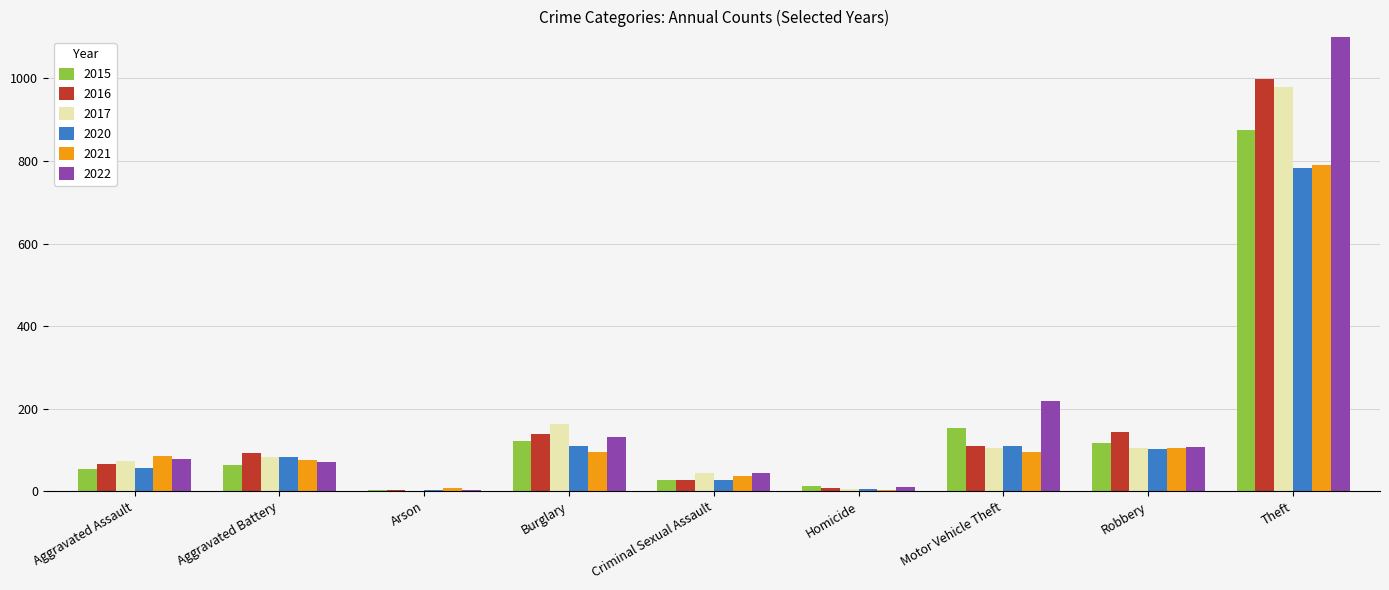

What is the difference between the maximum and second lowest values in the 2017 series?

974